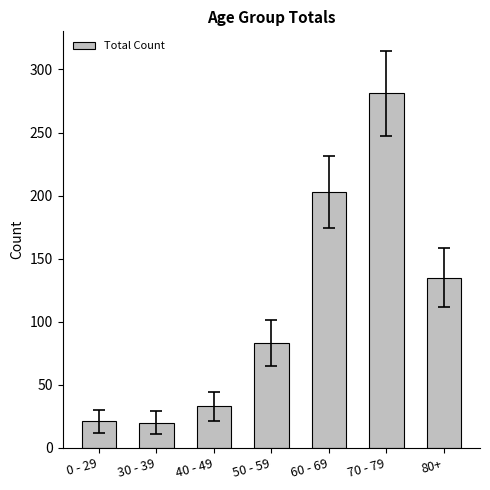

What is the greatest value displayed?

281